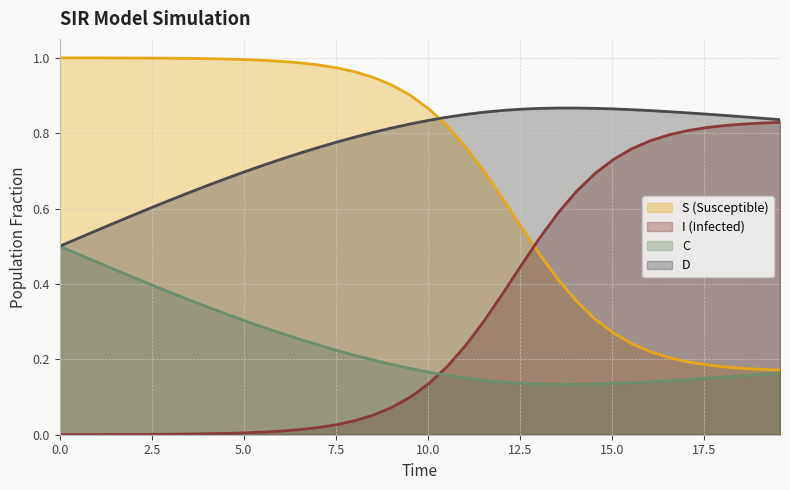

True or false: D and S (Susceptible) intersect in this chart.

True